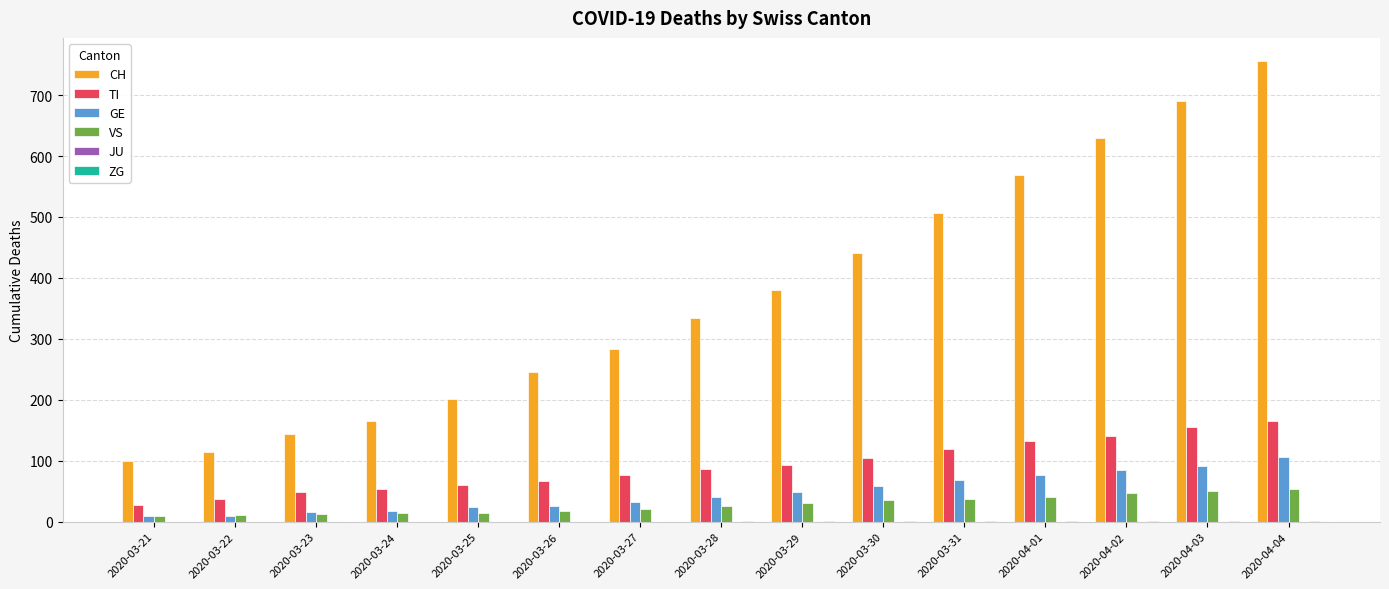

At which category does the chart reach its peak across all series?

2020-04-04